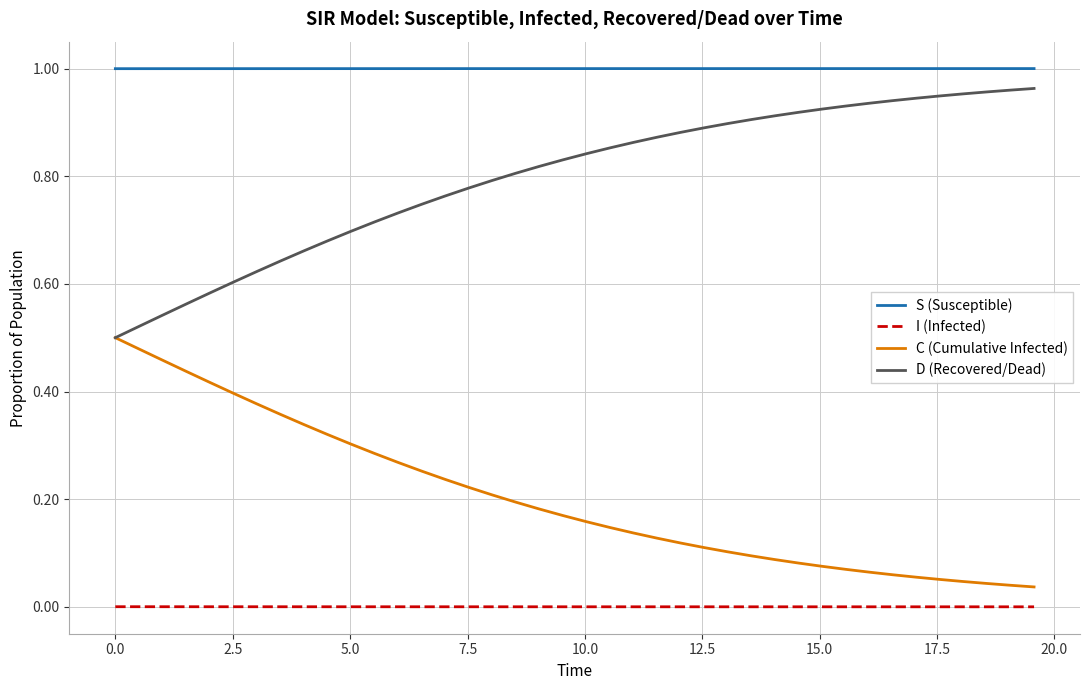

Which series has the largest total across all categories?

S (Susceptible)